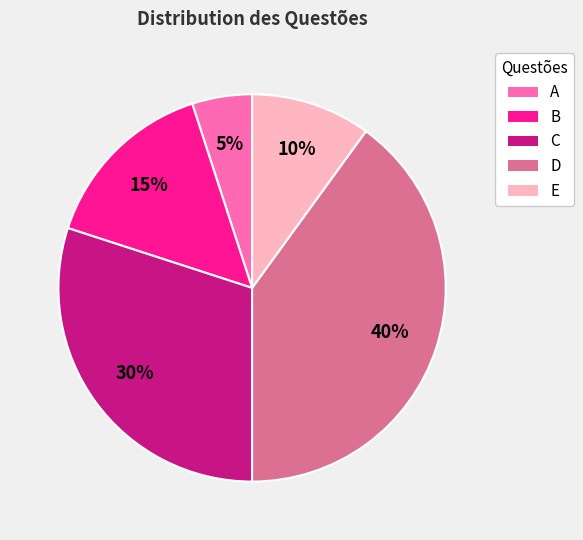

How many slices are in this pie chart?

5